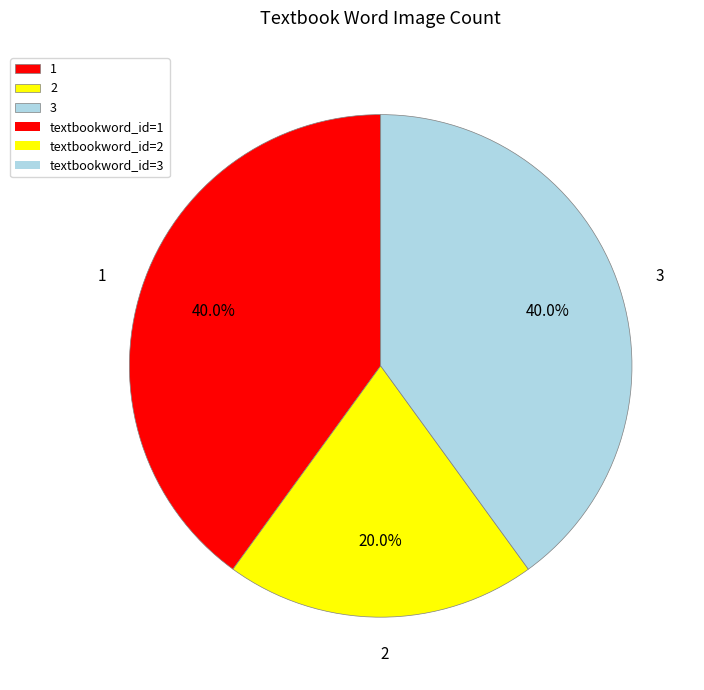

To the nearest percent, what portion does 1 represent?

40%